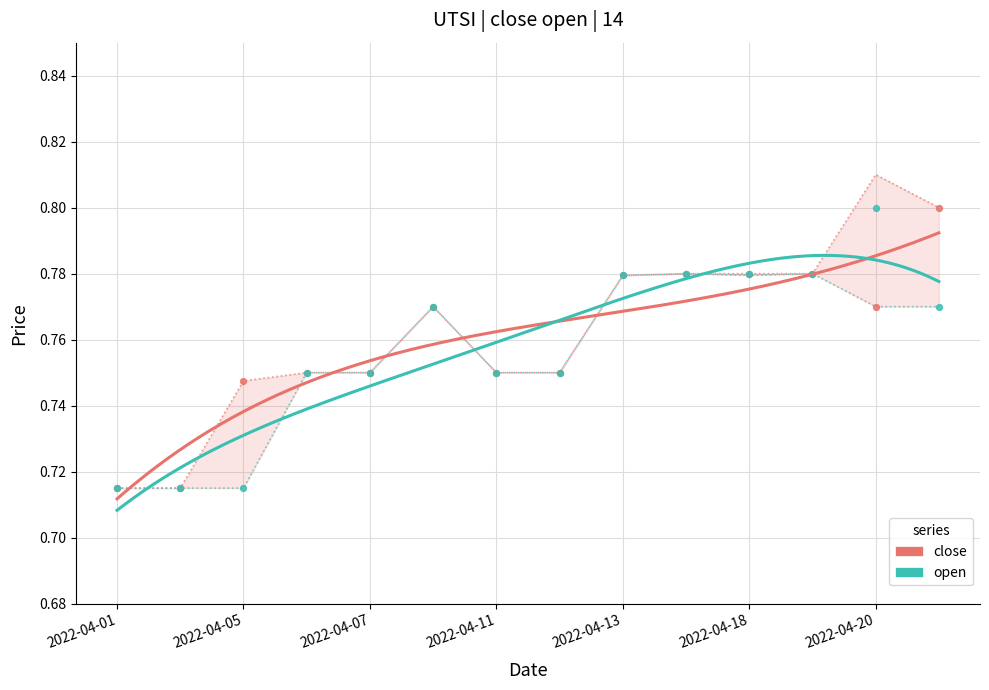

At which category is the sum across all series the highest?

2022-04-20